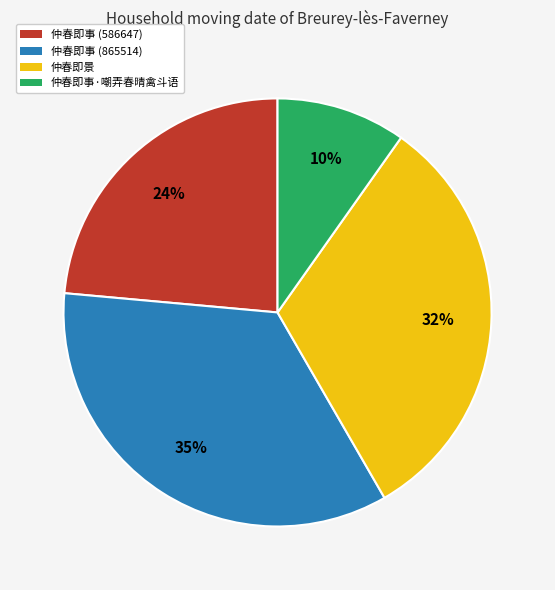

Which slice is the smallest?

仲春即事·嘲弄春晴禽斗语